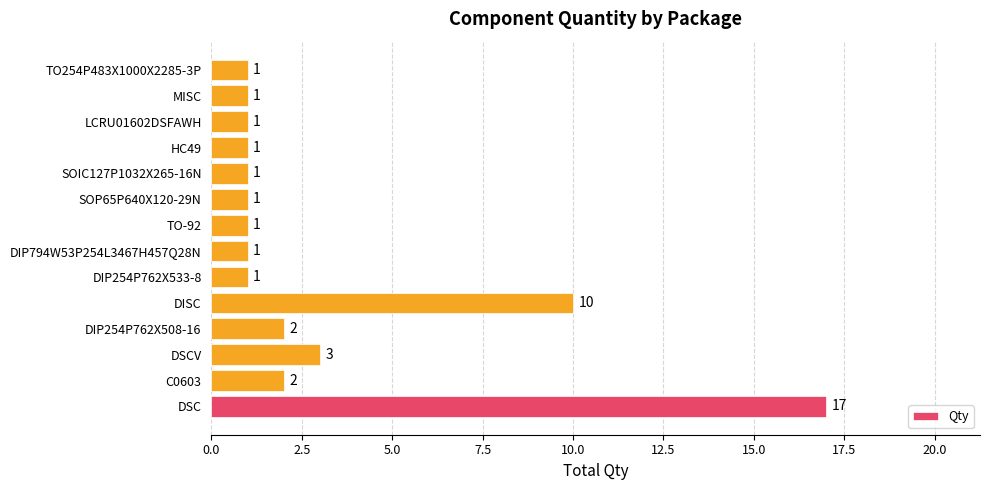

Count the number of values greater than 1.

5